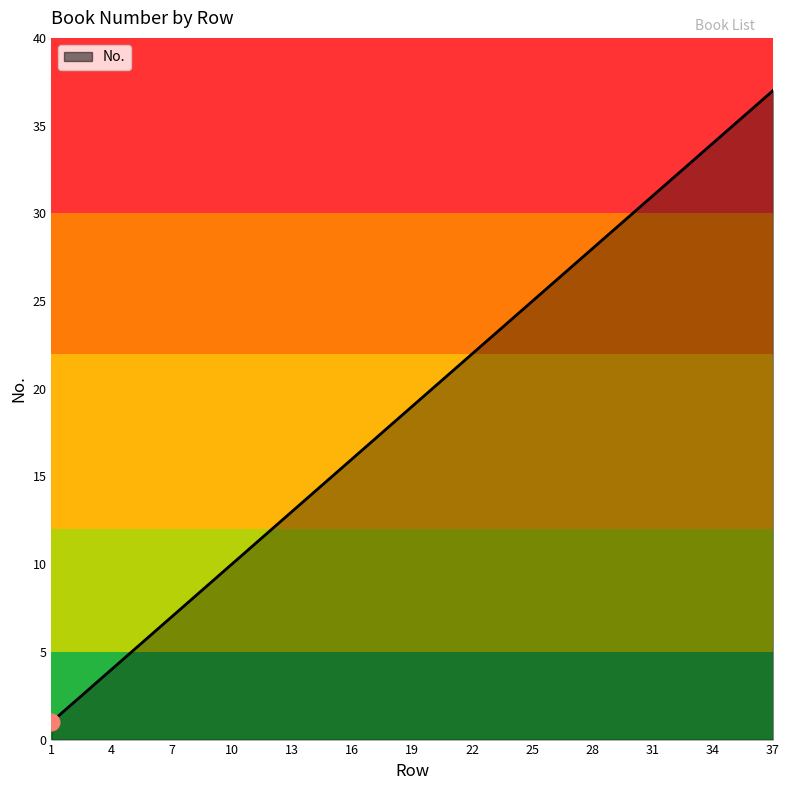

True or false: the data has more than 0 interior local peaks.

False